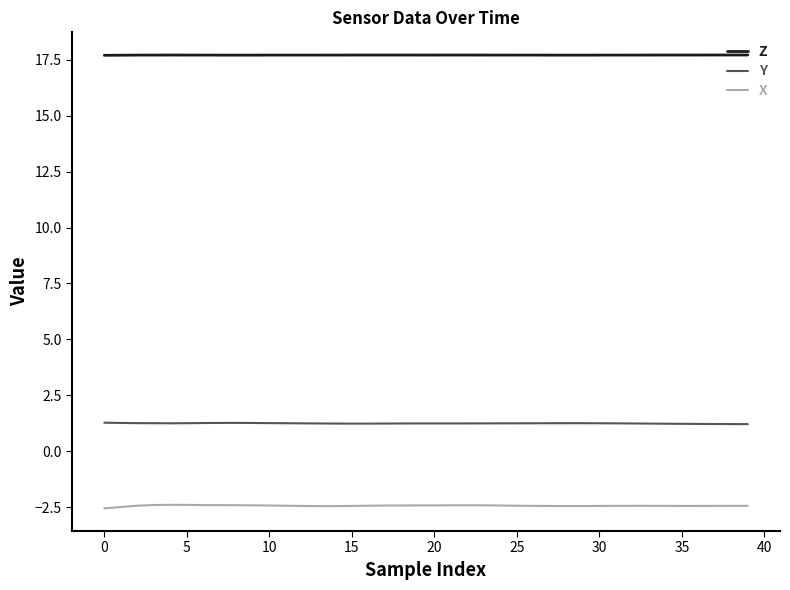

What is the minimum value for Z?

17.7